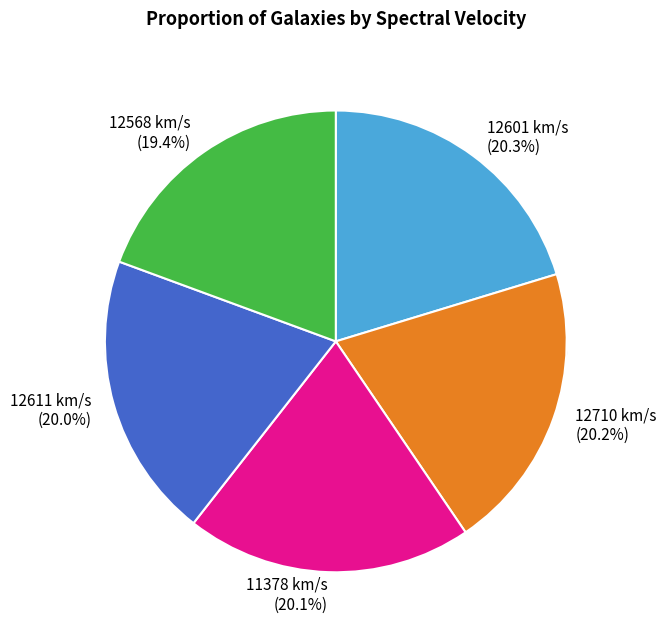

Which slice is the smallest?

12568 km/s